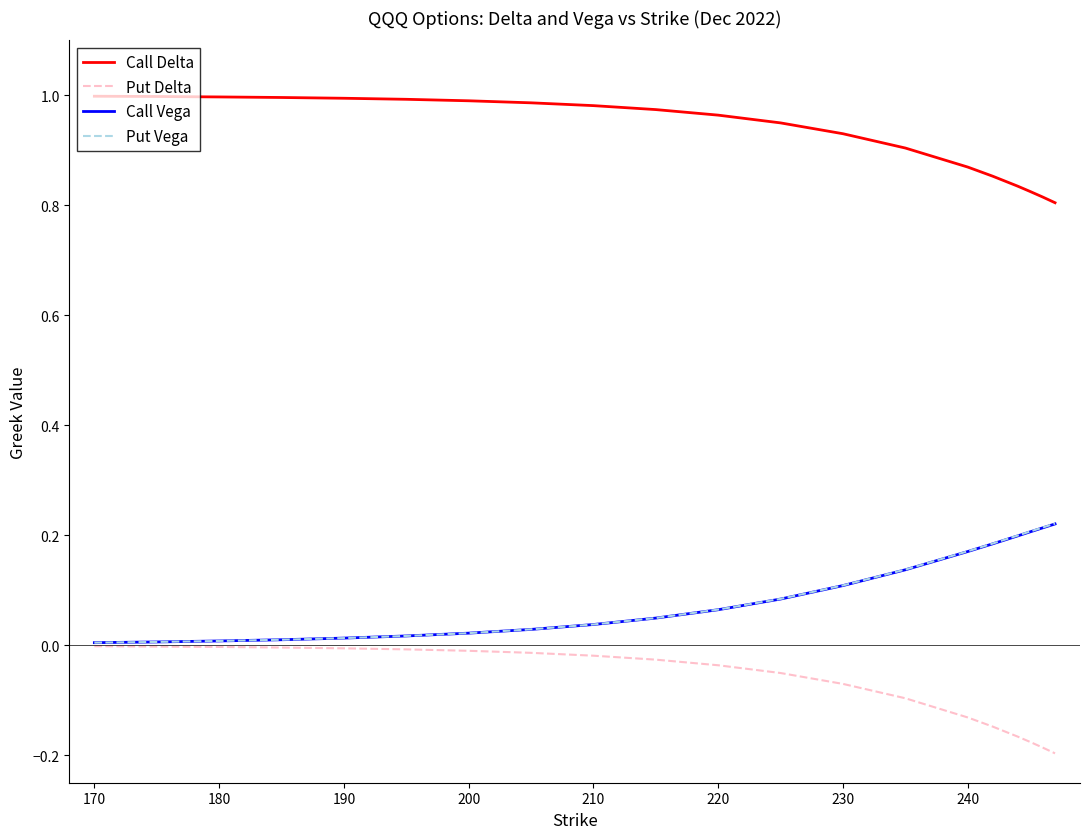

True or false: Put Vega and Call Delta cross at least once.

False